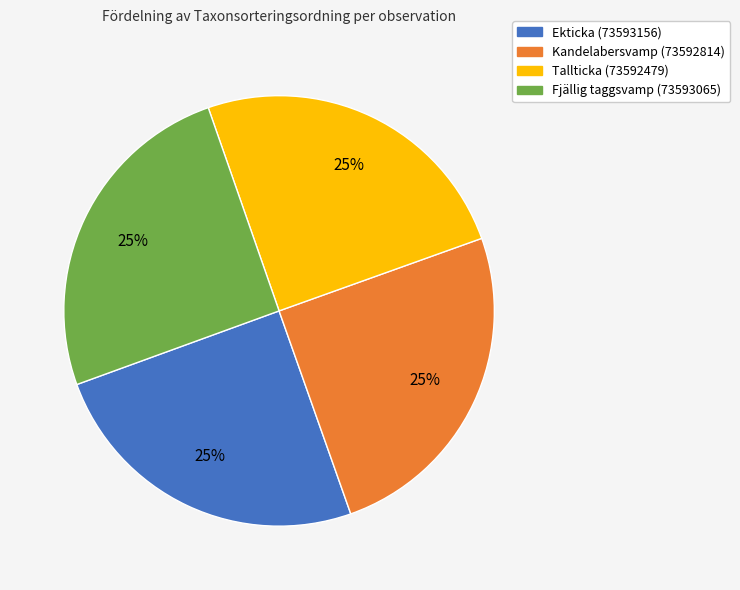

Approximately how many times larger is the value at Tallticka (73592479) compared to Fjällig taggsvamp (73593065)?

1.0